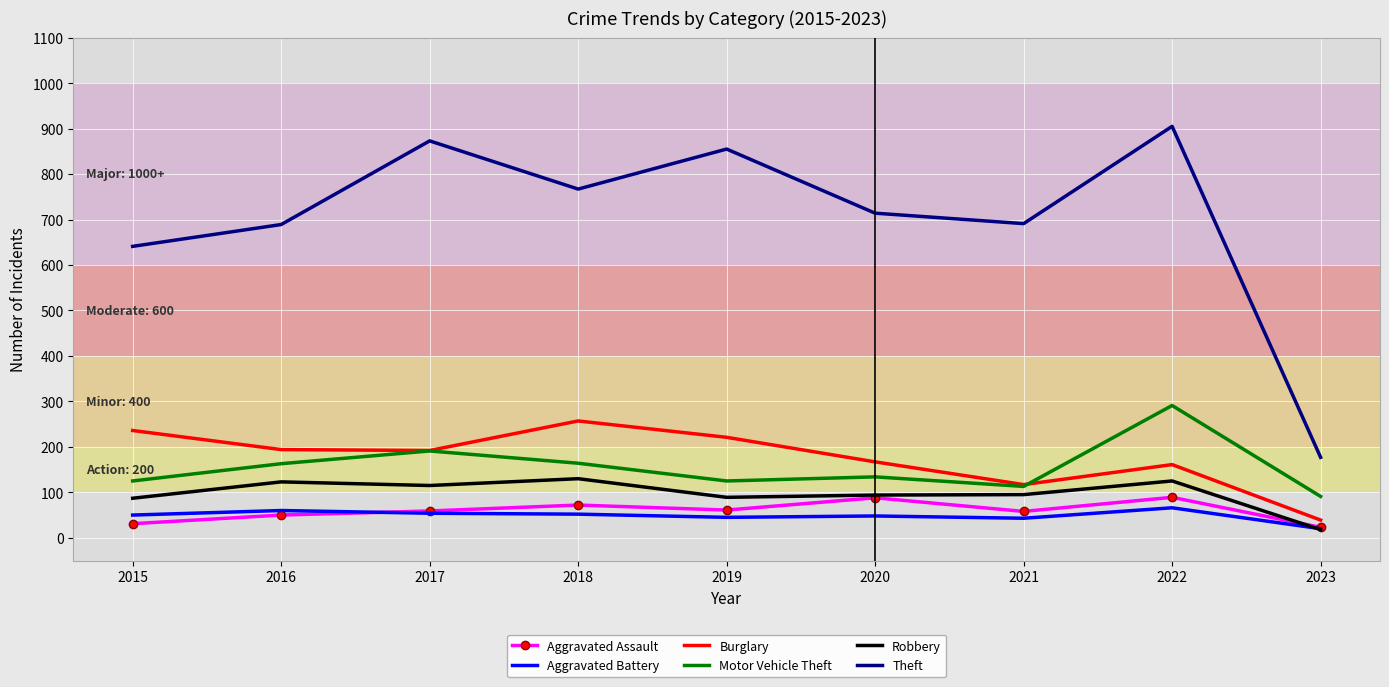

What is the average value of the Aggravated Battery series?

49